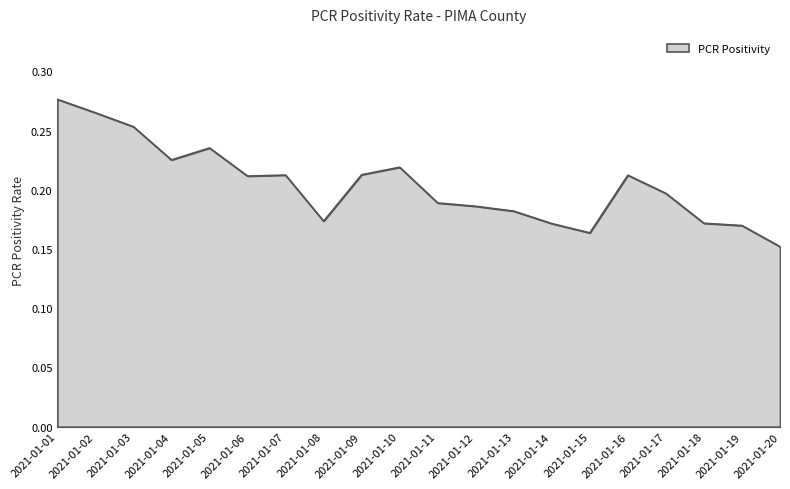

Does the chart display data point markers on the line(s)?

No